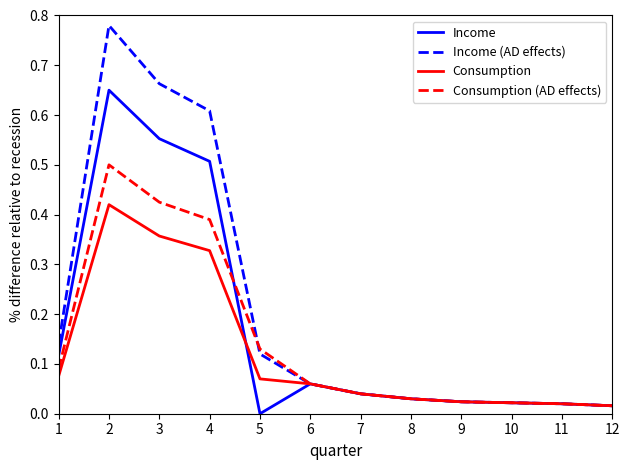

Which category has the lowest value across all series?

5